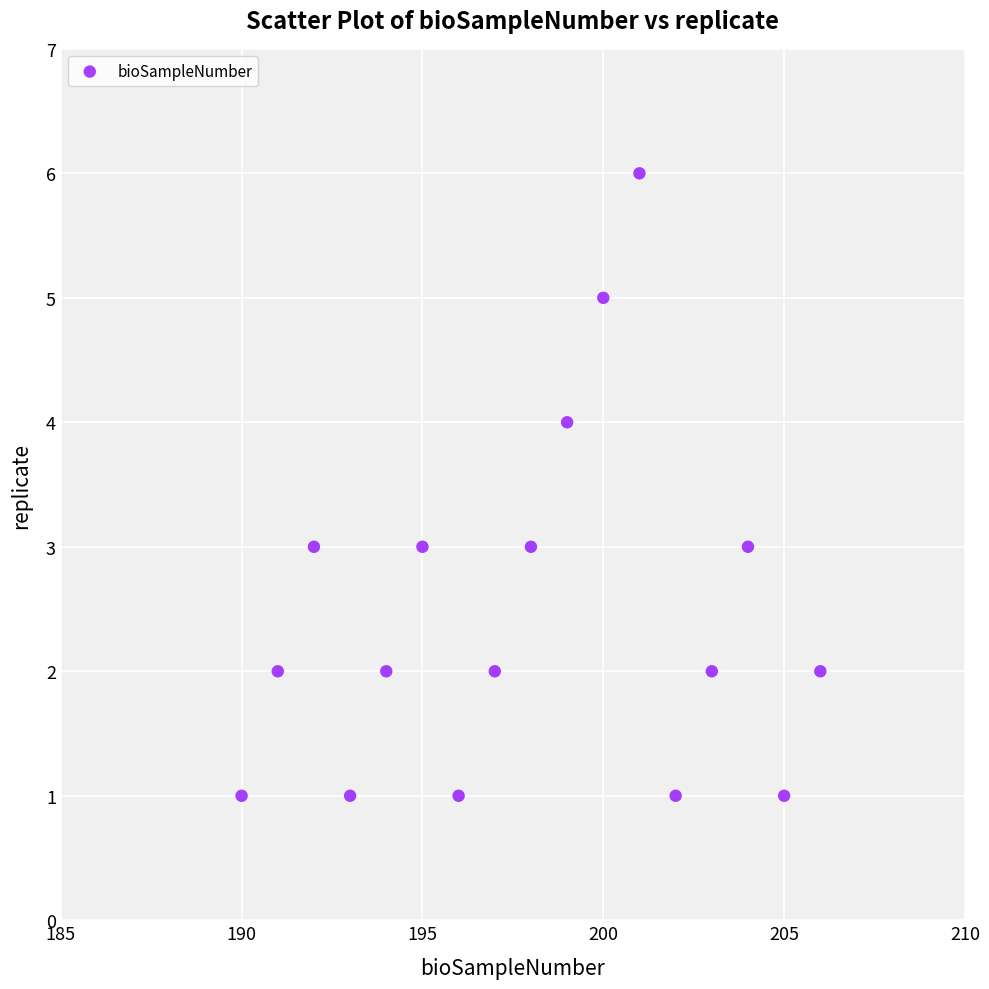

What is the range of Y values (max minus min)?

5